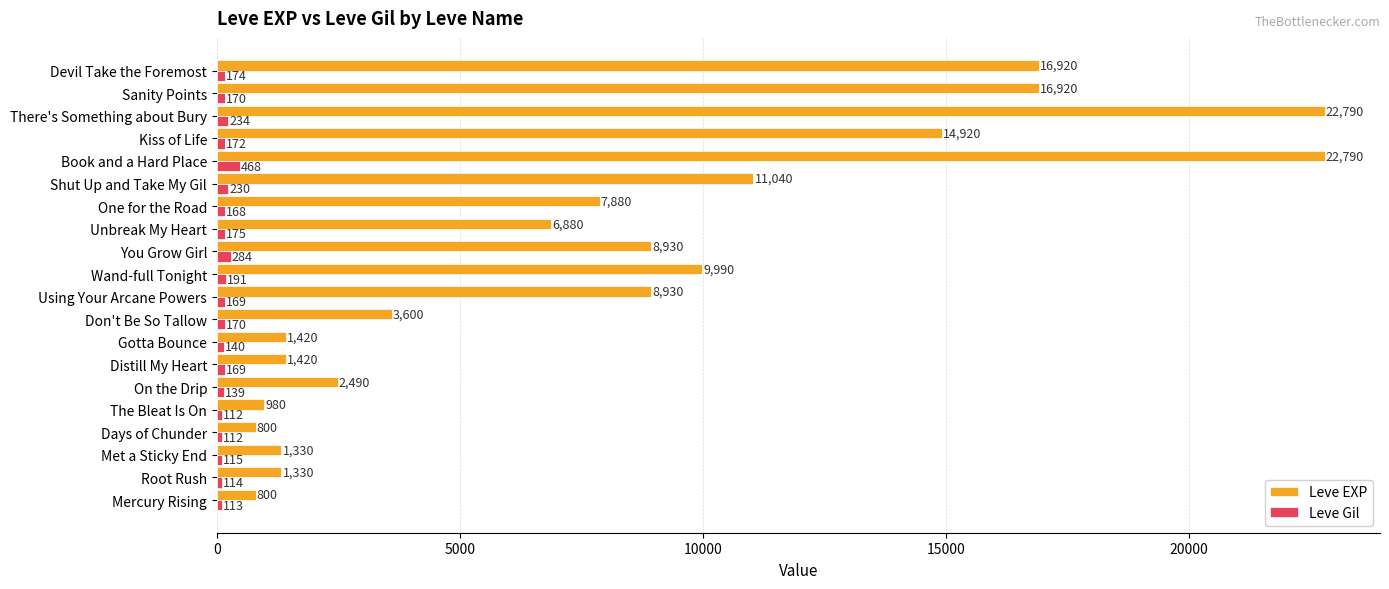

What is the difference between the maximum and second lowest values in the Leve EXP series?

21990